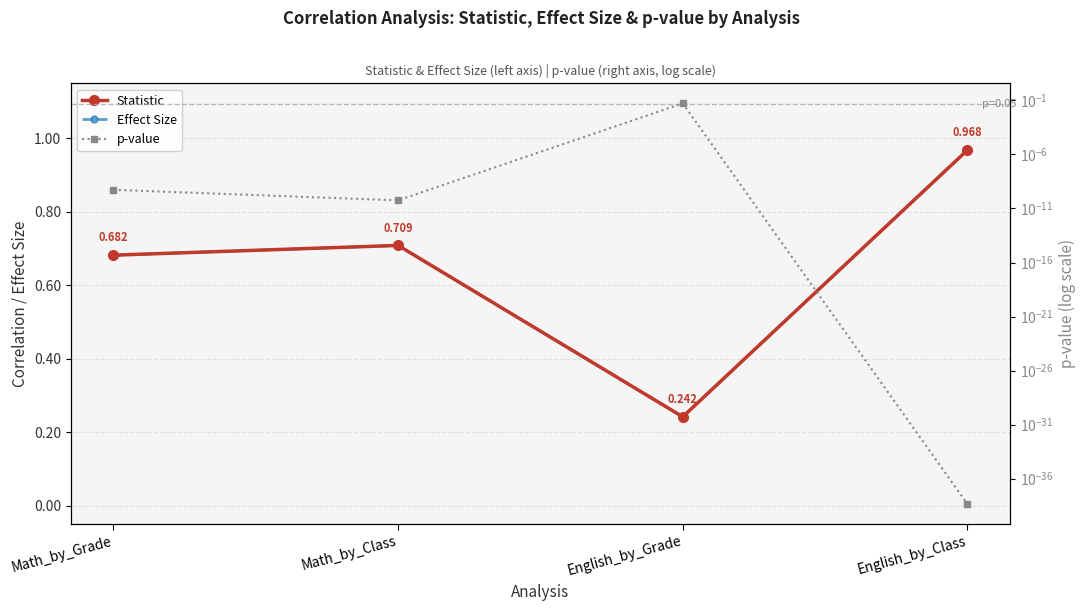

Is this an area chart (filled region under the line)?

No